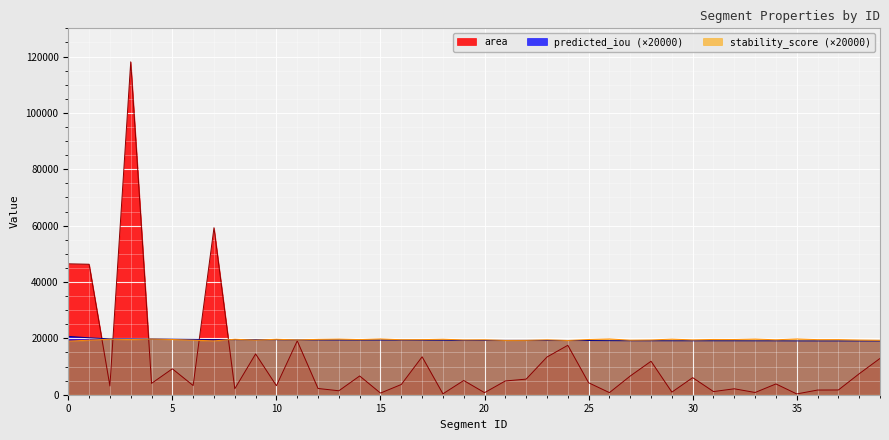

At which category does stability_score reach its first local peak?

2